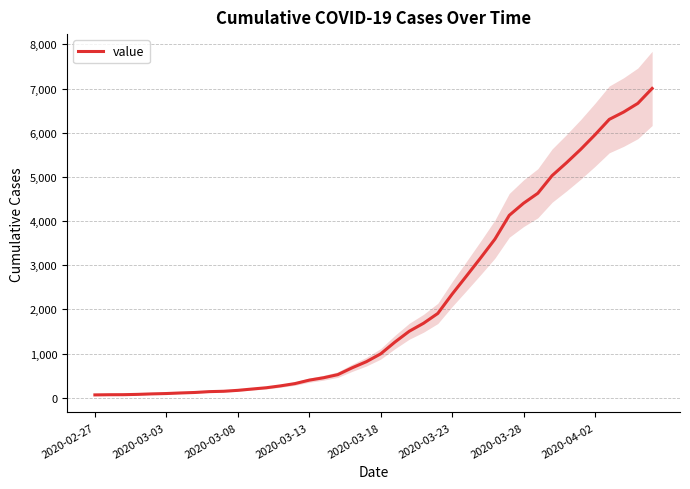

The value of value at 2020-03-23 is 3609. True or false?

False